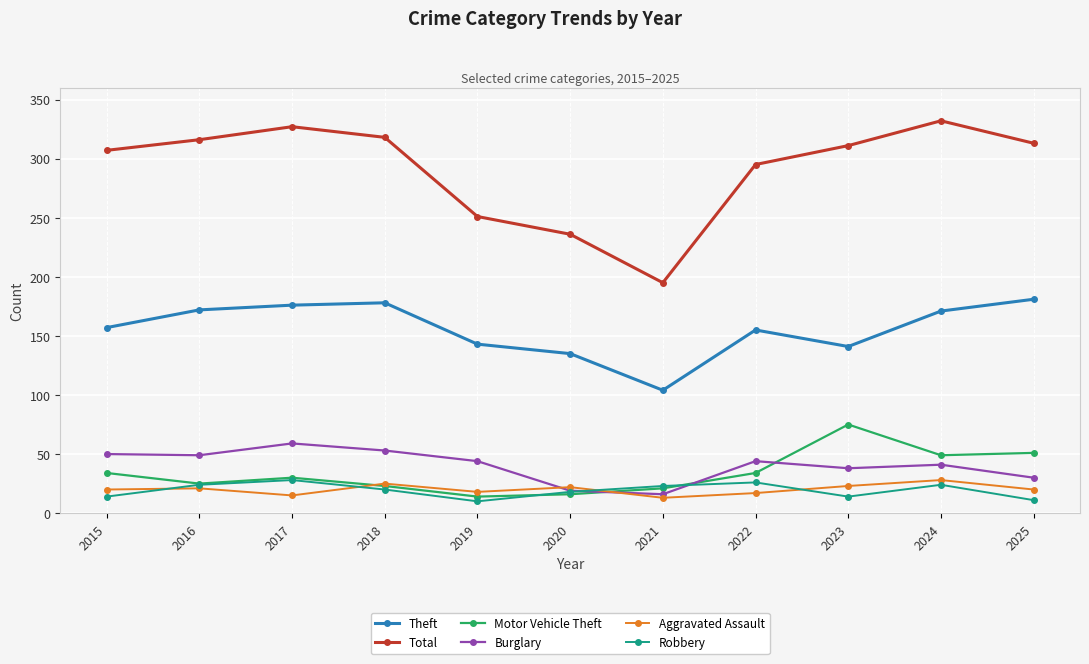

Which series has the largest total across all categories?

Total